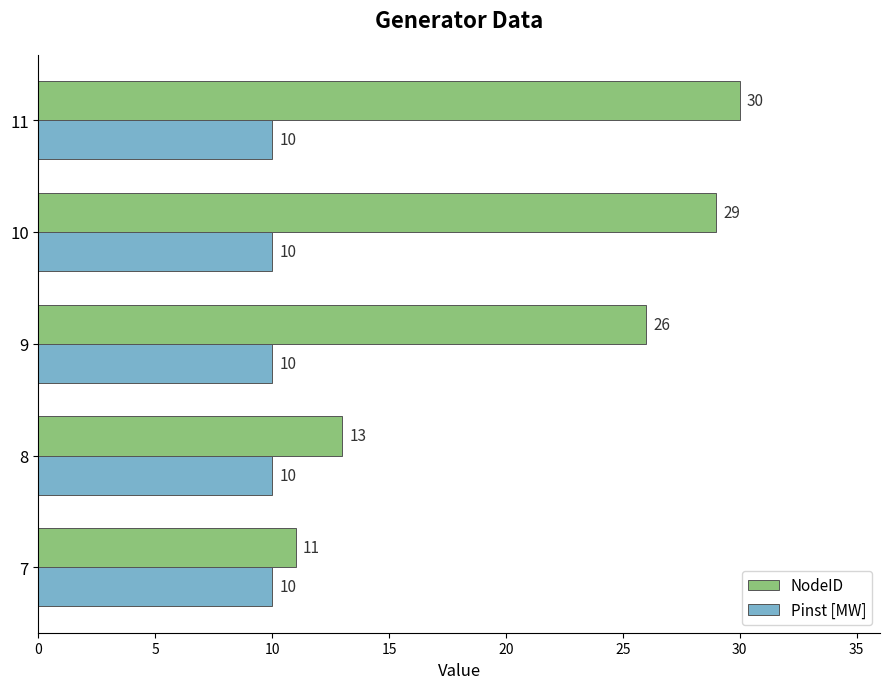

What is the sum of the NodeID values at 9 and 10?

55